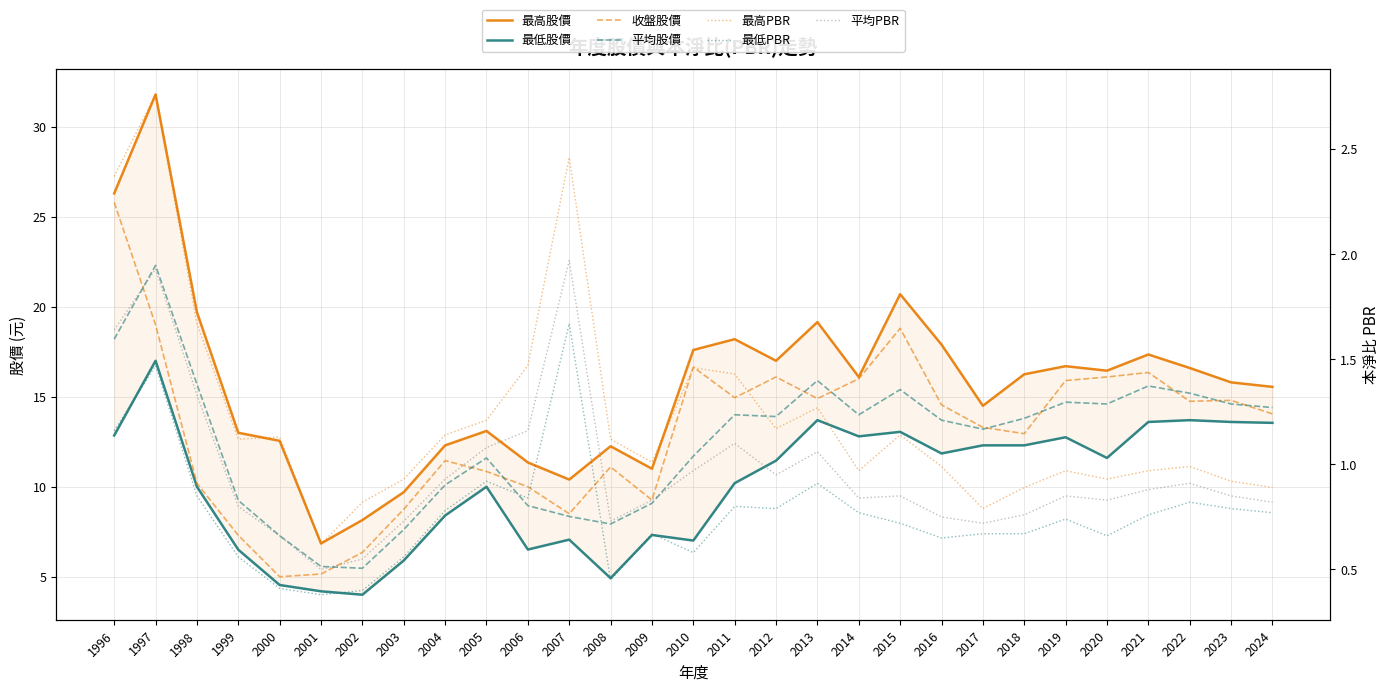

Between 2019 and 2021, which series saw the biggest shift?

平均股價